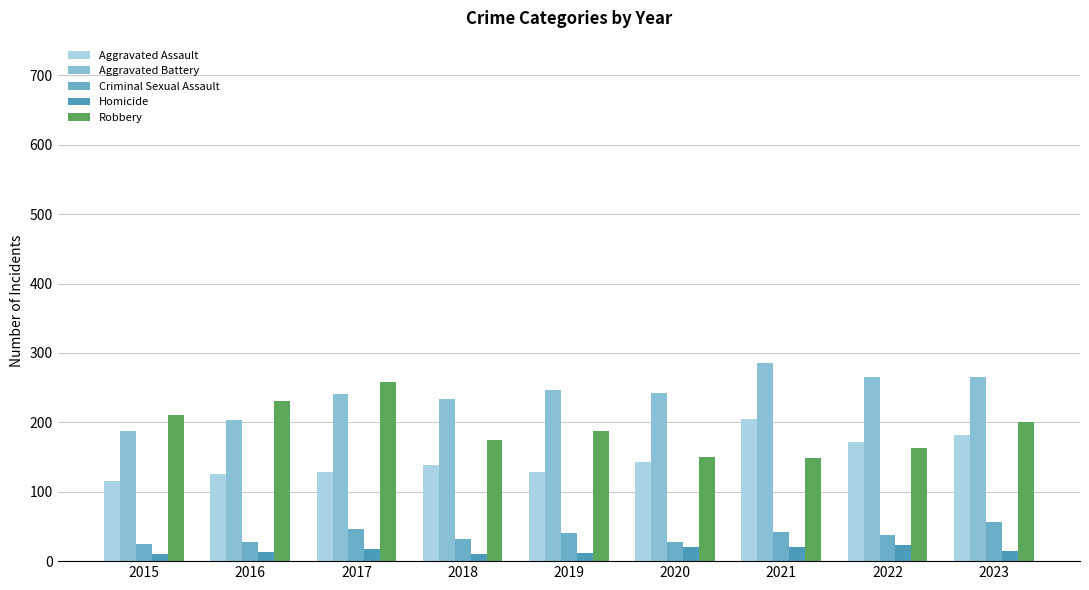

Between 2018 and 2023, which series saw the biggest shift?

Aggravated Assault